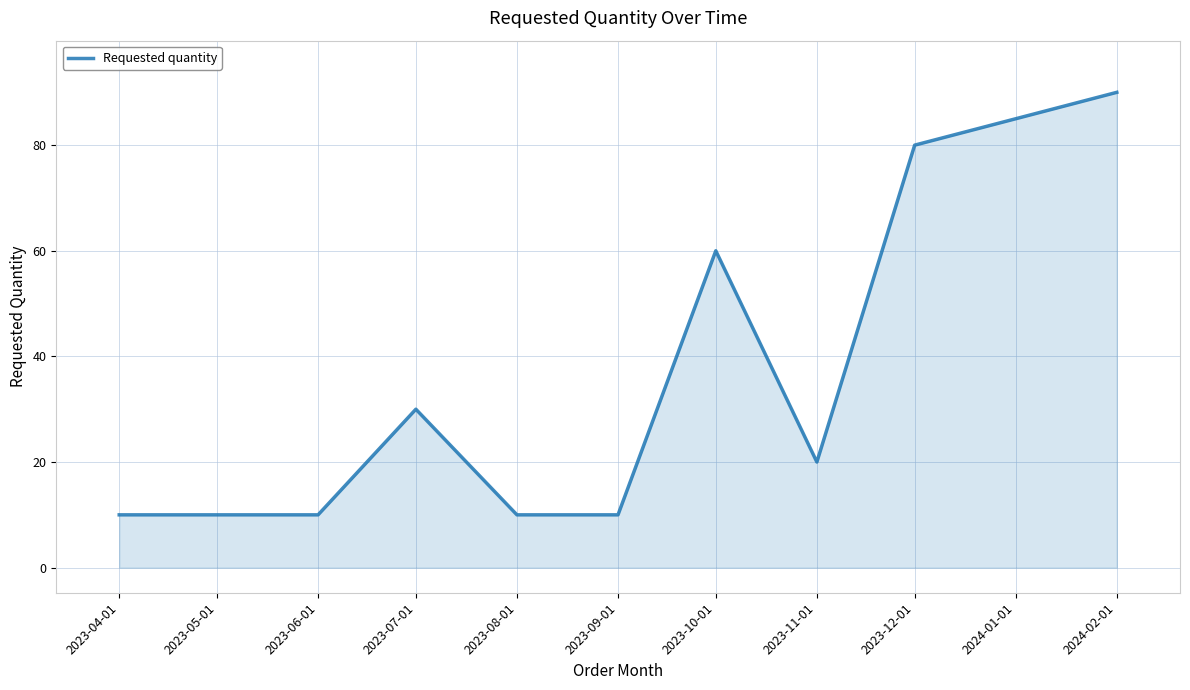

What is the change in value from 2023-04-01 to 2023-11-01?

+10